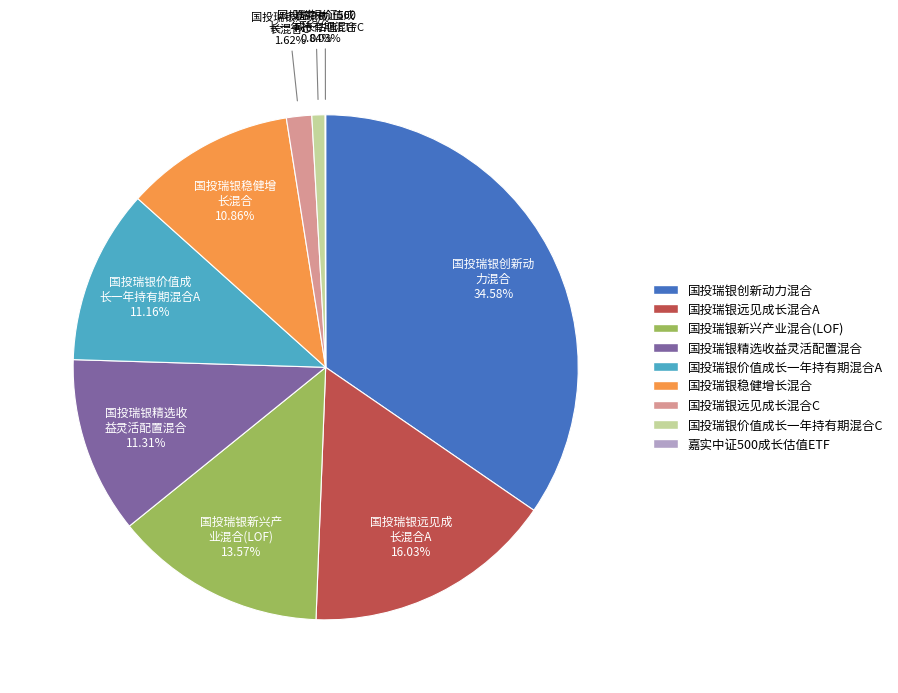

What is the largest slice in the pie chart?

国投瑞银创新动力混合